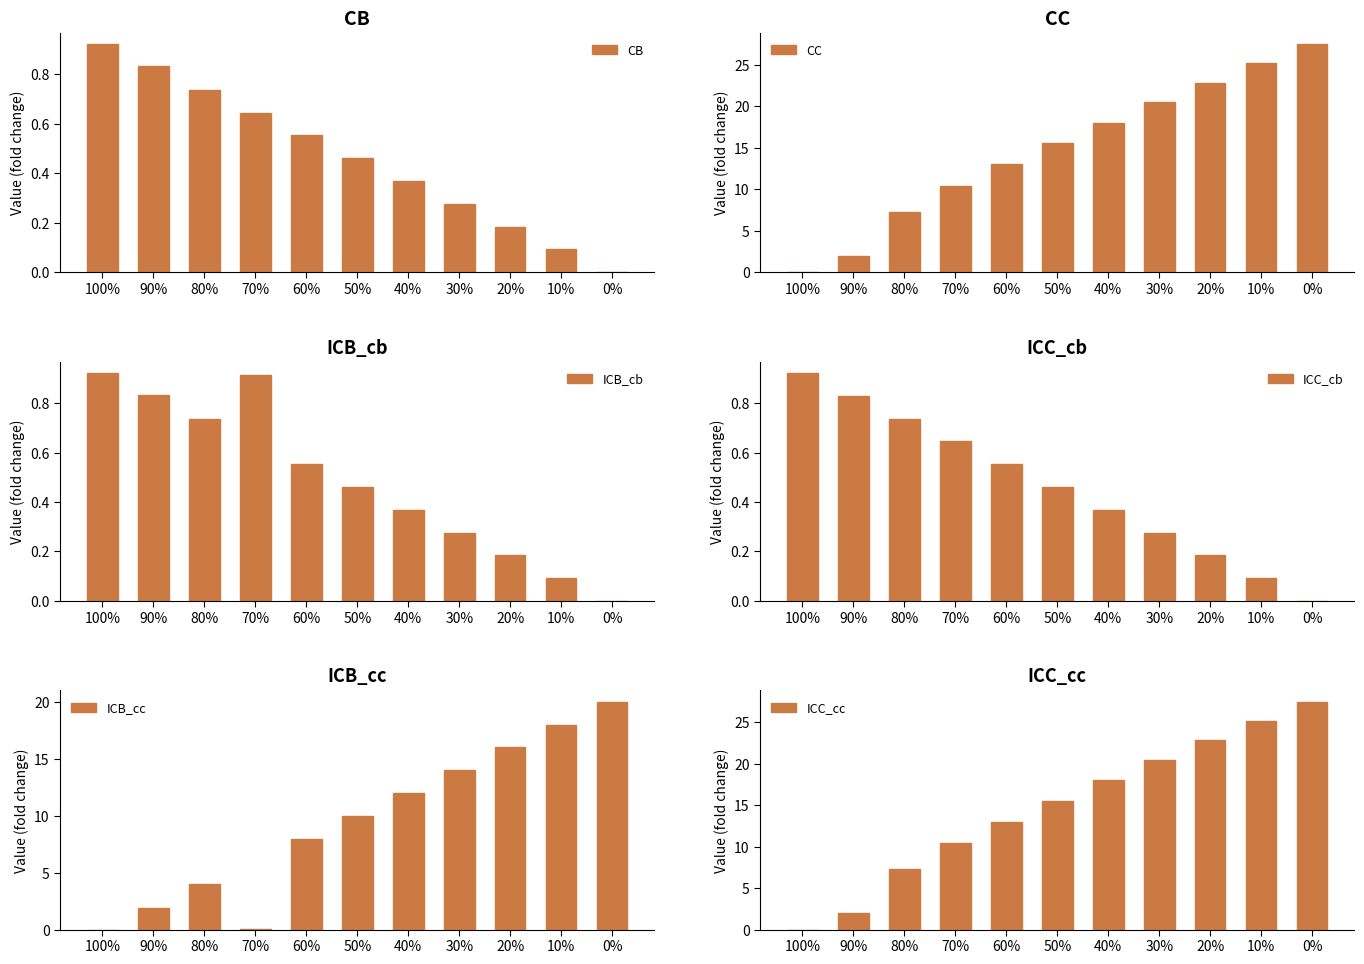

At how many categories does at least one series exceed 20?

4